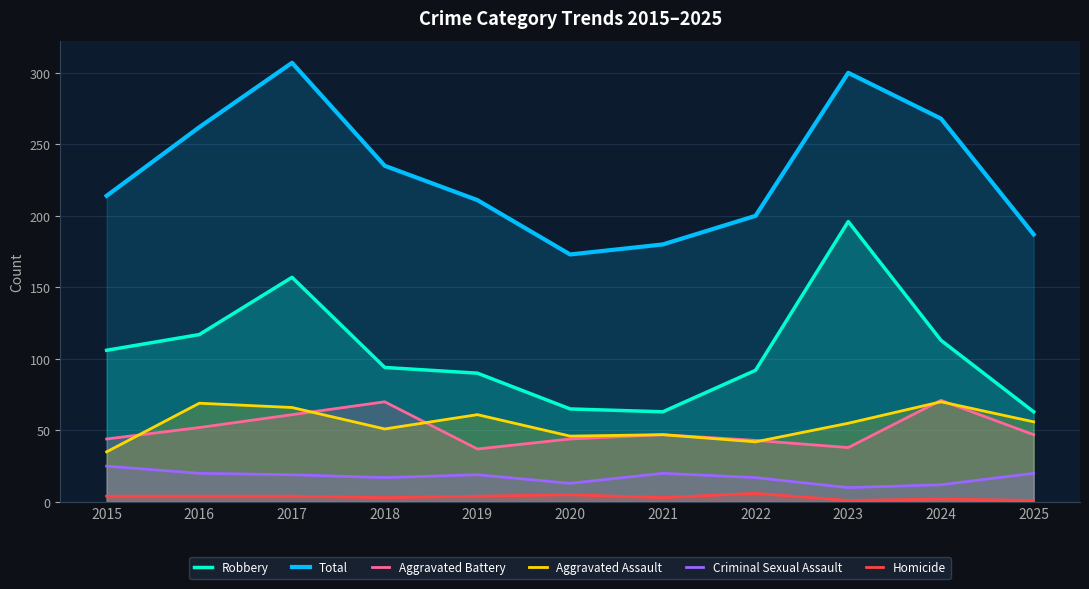

Which label corresponds to the largest value in the chart?

2017